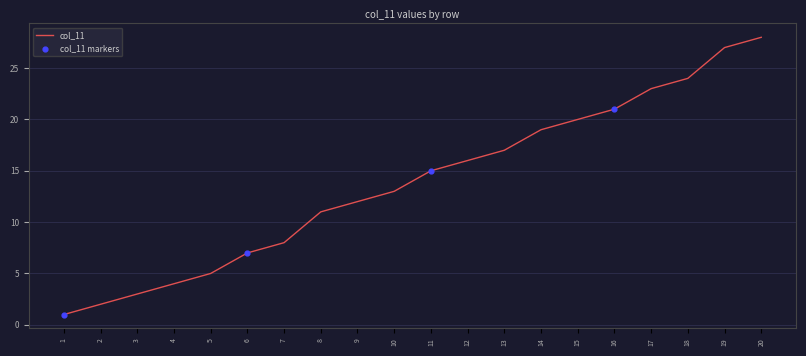

Which has a higher value, 20 or 3?

20